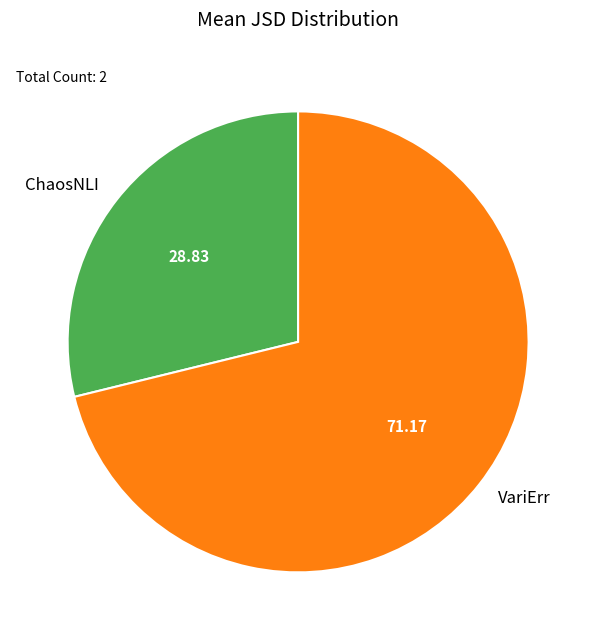

How many segments does this pie chart have?

2